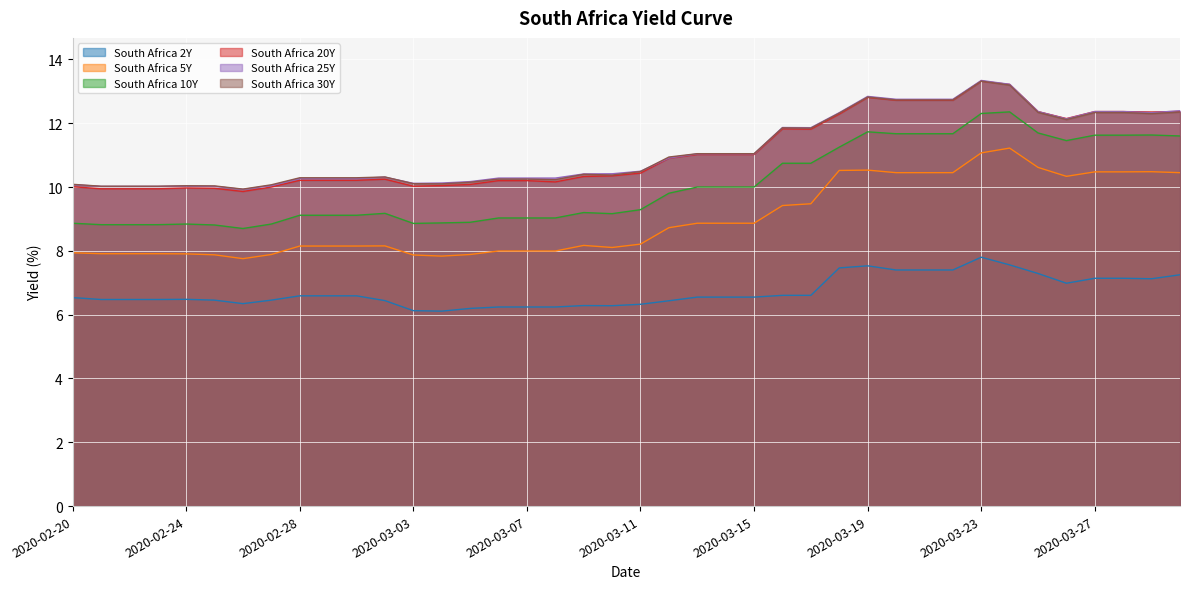

True or false: South Africa 2Y and South Africa 30Y intersect in this chart.

False